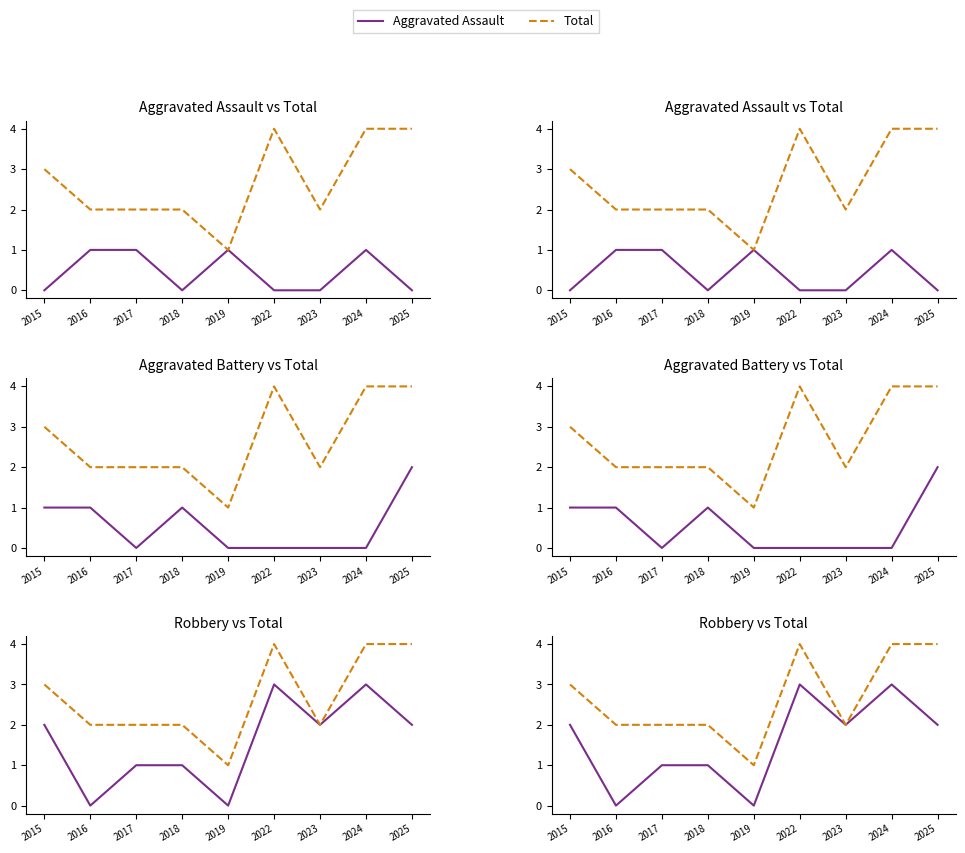

What is the sum of all Robbery values?

14